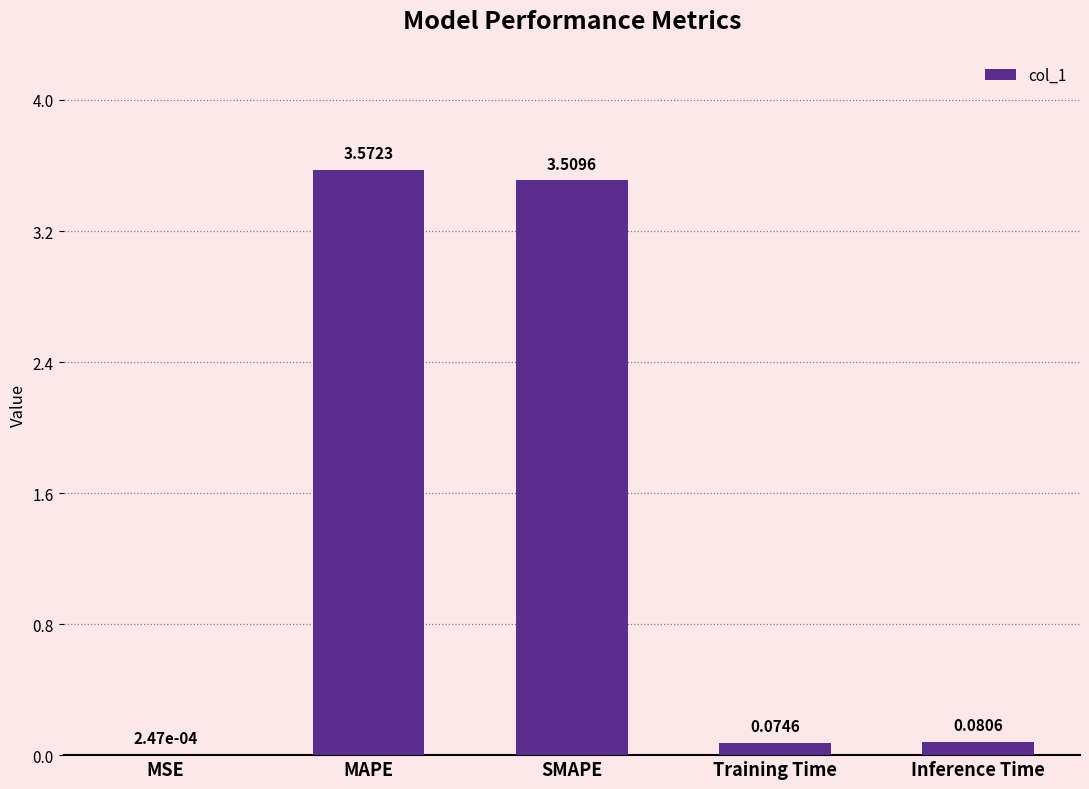

Where is the data nearest to the value 1?

Inference Time